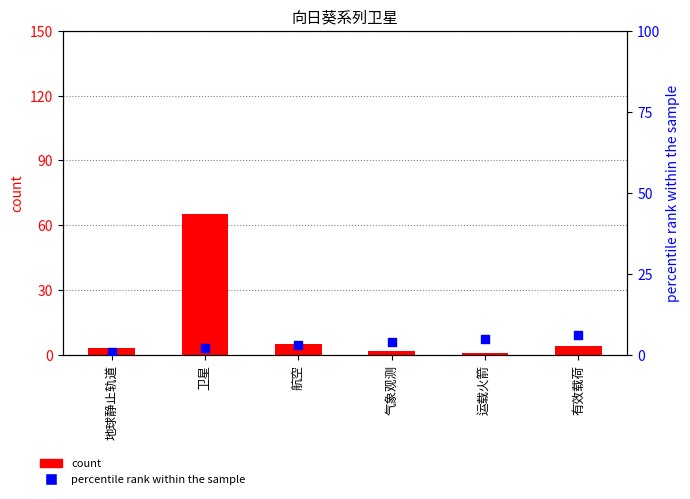

At how many categories does at least one series exceed 43?

1